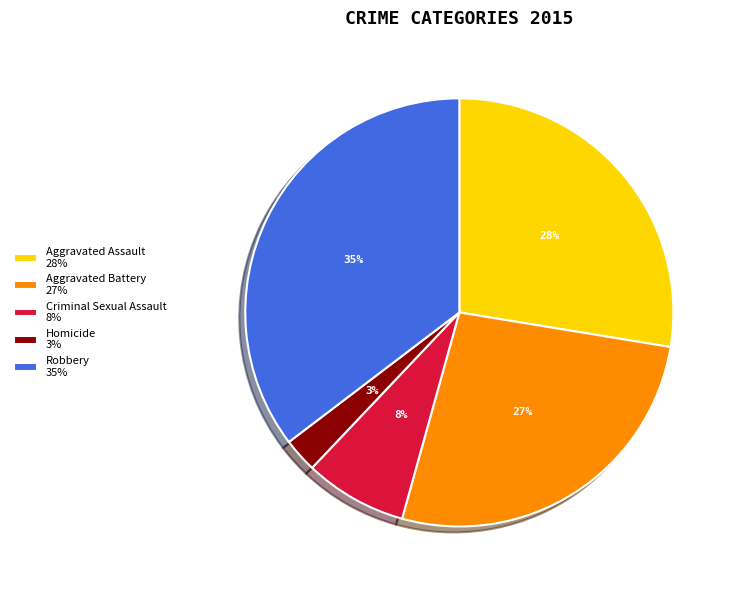

To the nearest percent, what portion does Aggravated Battery represent?

27%